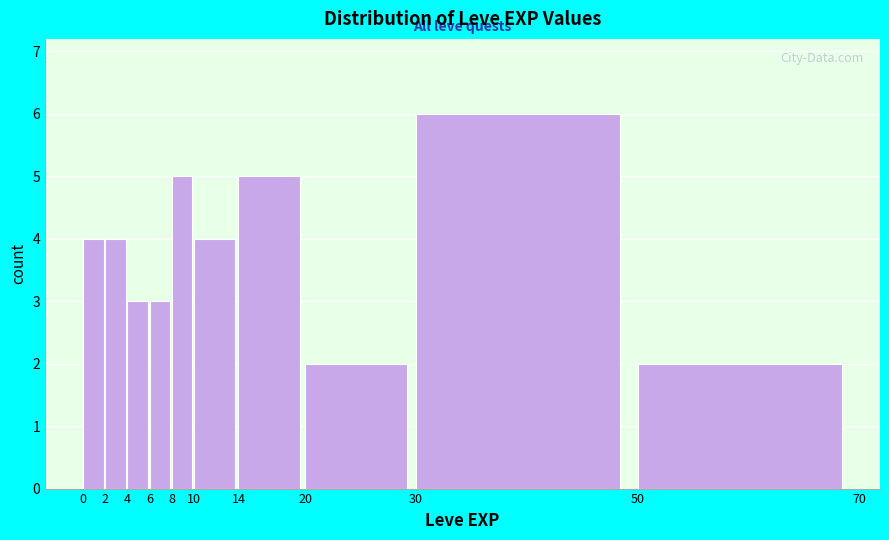

Reading left to right, transcribe this chart: for each bar, give the range it covers on the x-axis and its height. The values are not printed on the chart, so give them approximately, as read against the axis.

0 to 2: 4
2 to 4: 4
4 to 6: 3
6 to 8: 3
8 to 10: 5
10 to 14: 4
14 to 20: 5
20 to 30: 2
30 to 50: 6
50 to 70: 2